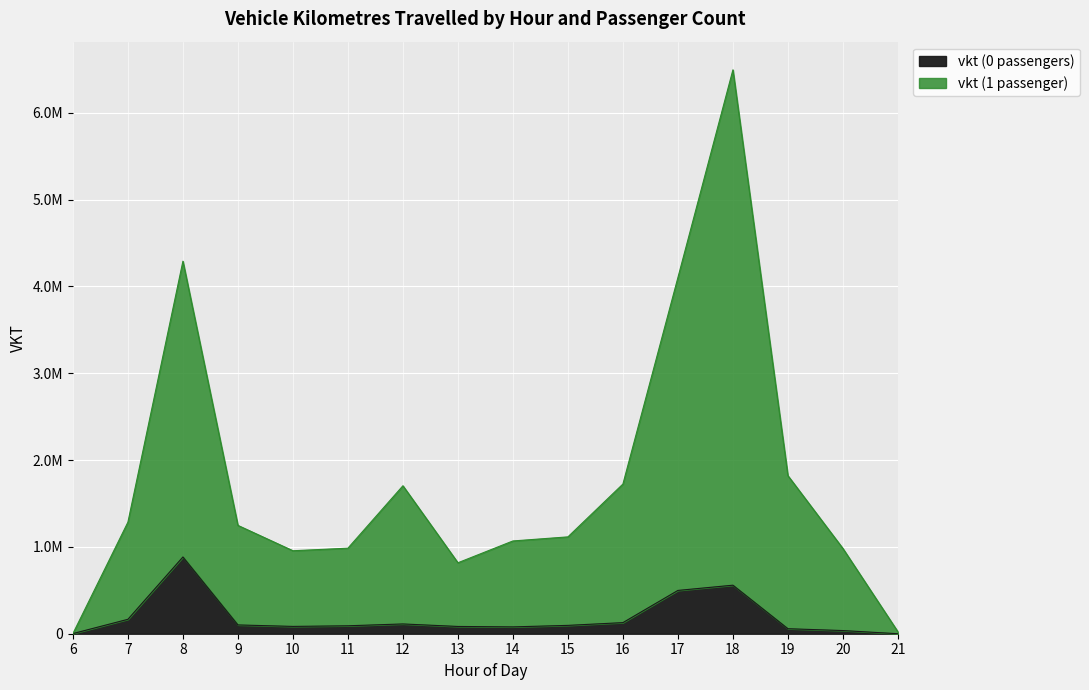

The value of vkt (0 passengers) at 20 is 21362.3. True or false?

False